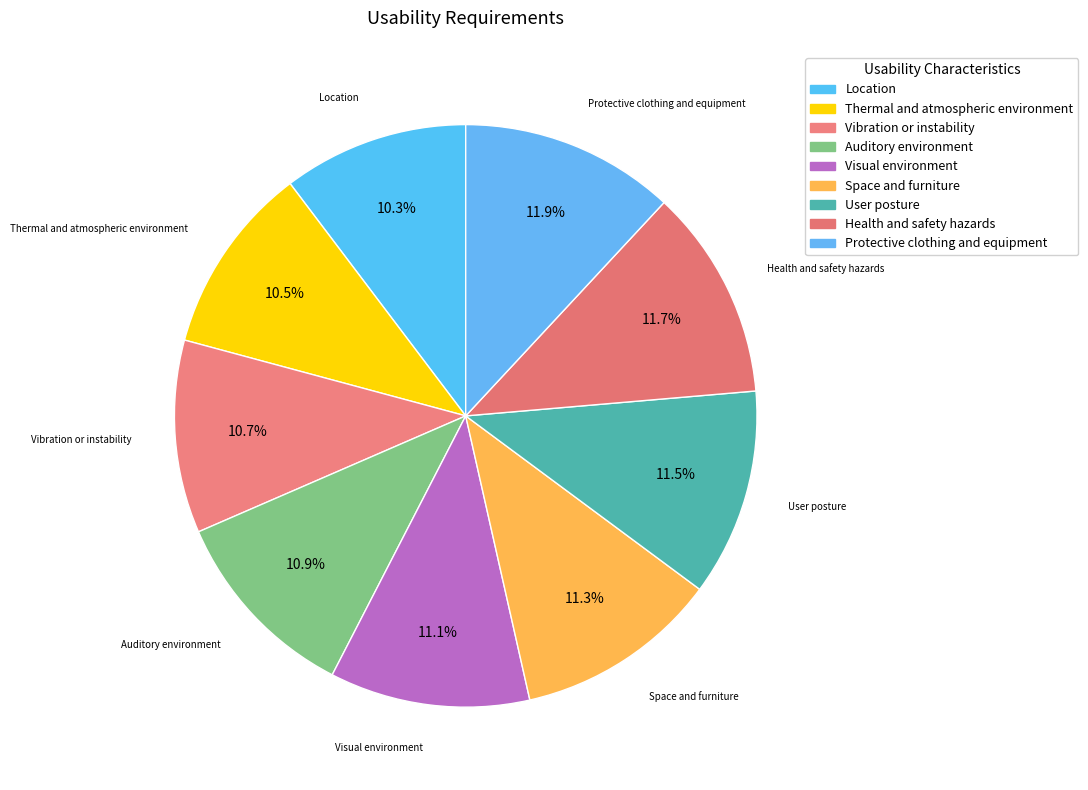

What is the ratio of the value at Protective clothing and equipment to the value at Location?

1.2